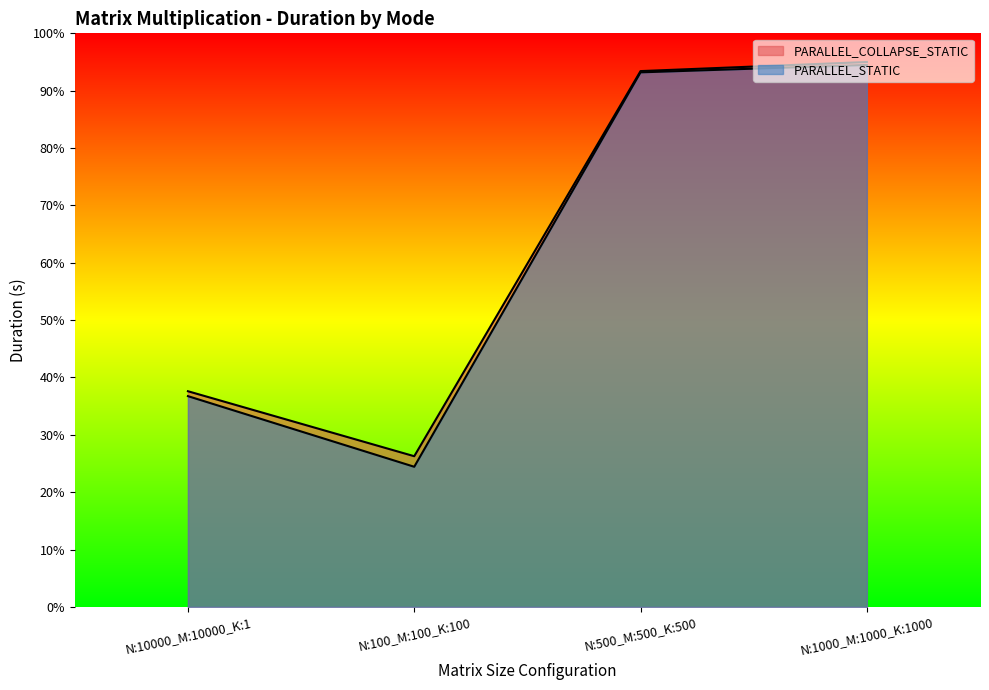

What is the difference between the PARALLEL_STATIC values at N:100_M:100_K:100 and N:10000_M:10000_K:1?

12.3